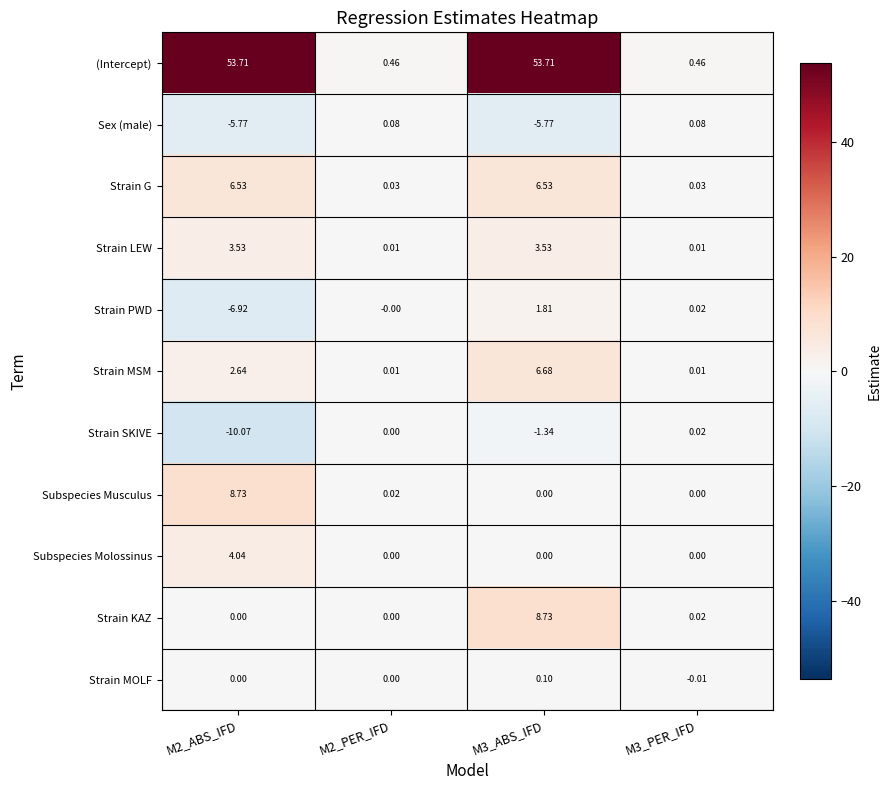

Which series has the widest spread of values?

(Intercept)